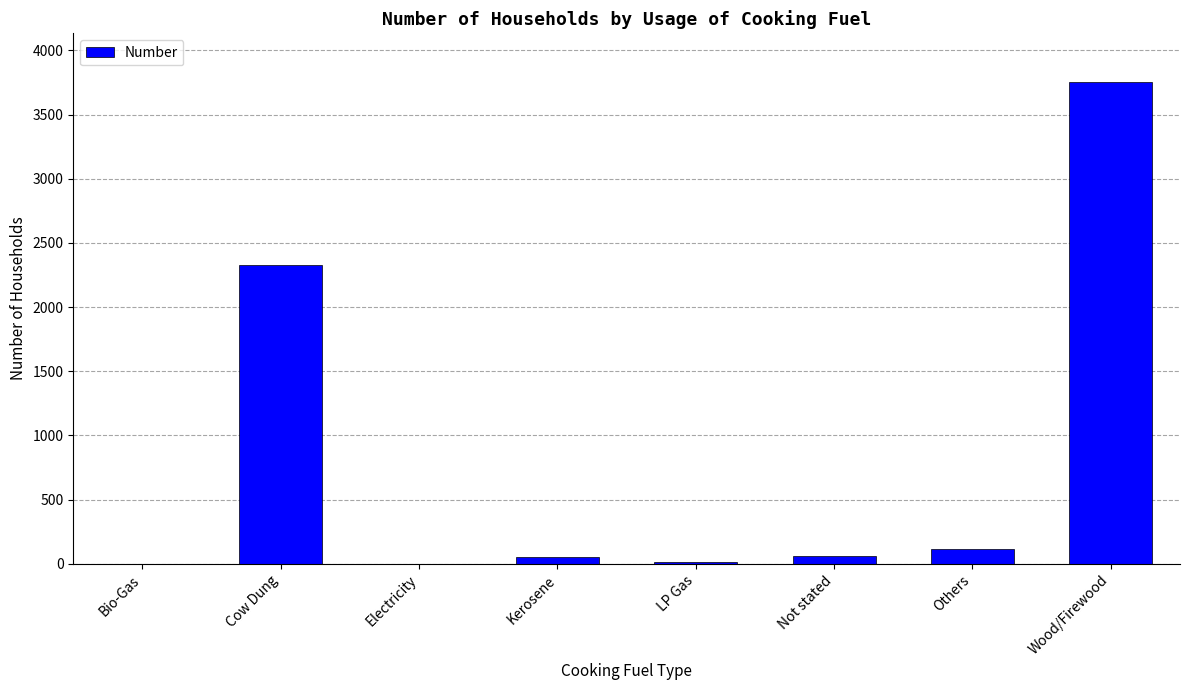

How many series are shown in this chart?

1